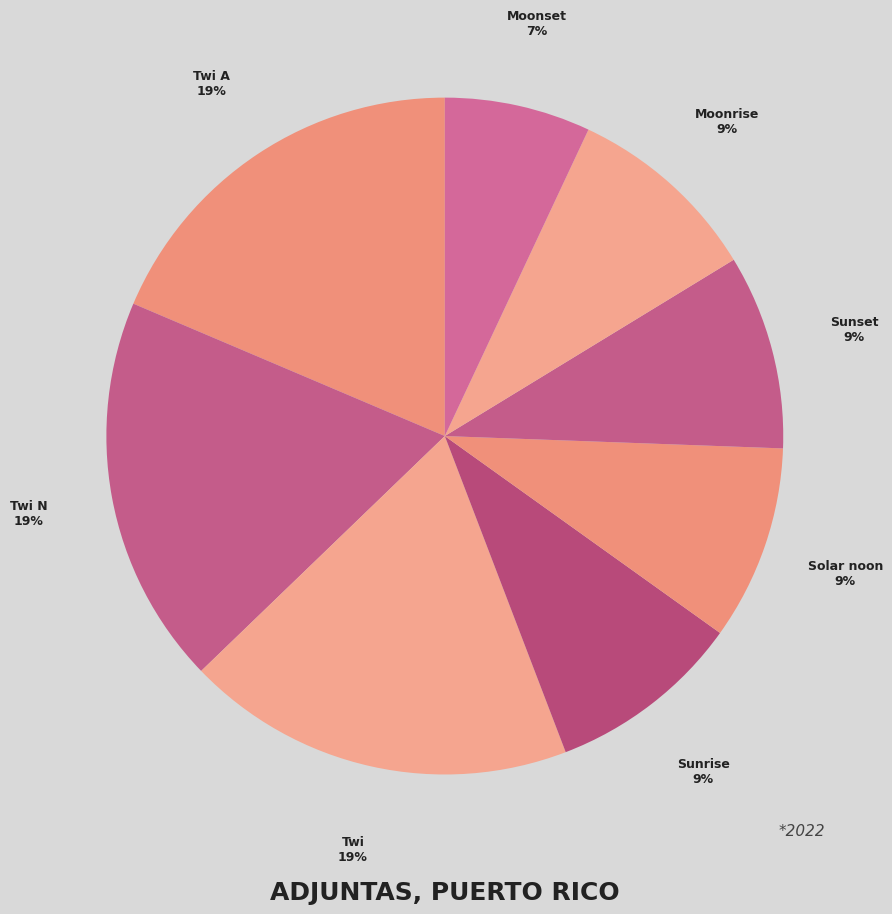

Is it true that Sunset is 9% of the pie?

True